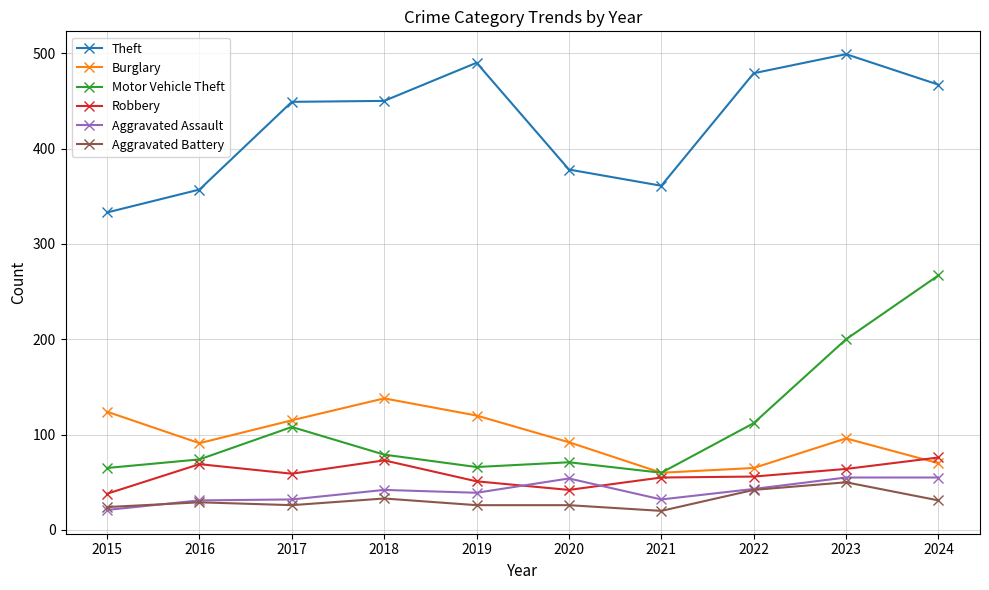

Read the Motor Vehicle Theft value at 2017, to the nearest 5.

110